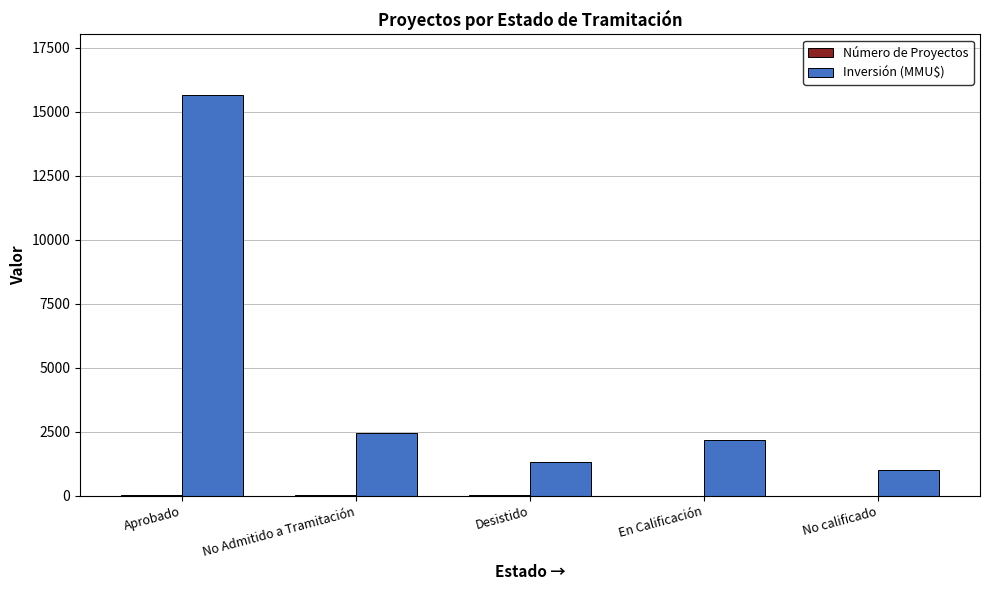

How many groups of bars are there?

5